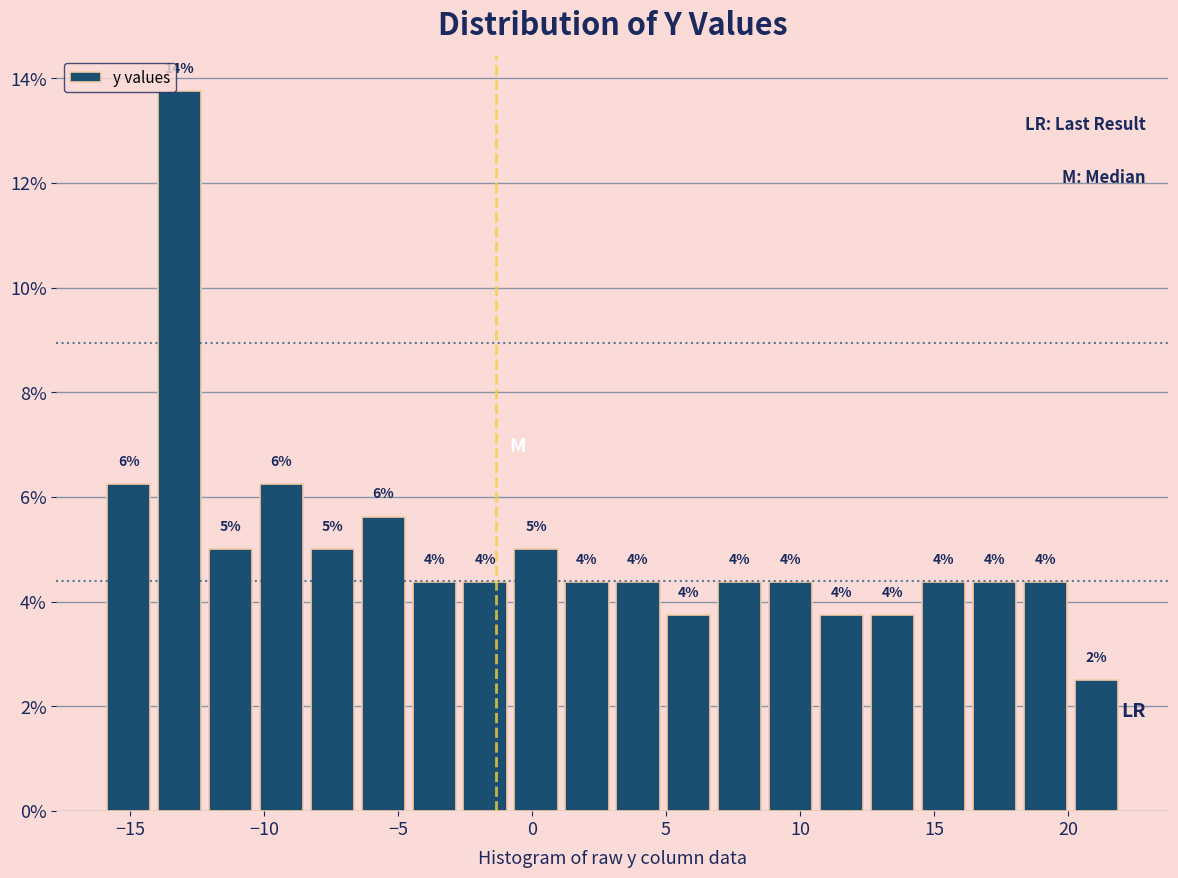

Read against the x-axis, roughly where is the centre of the tallest bar?

-13.0